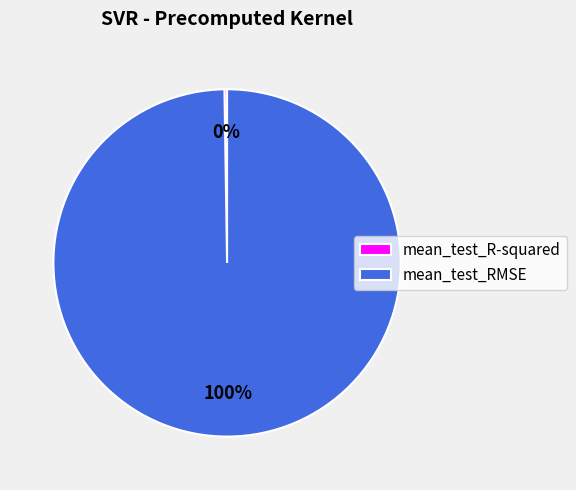

To the nearest percent, what portion does mean_test_RMSE represent?

100%